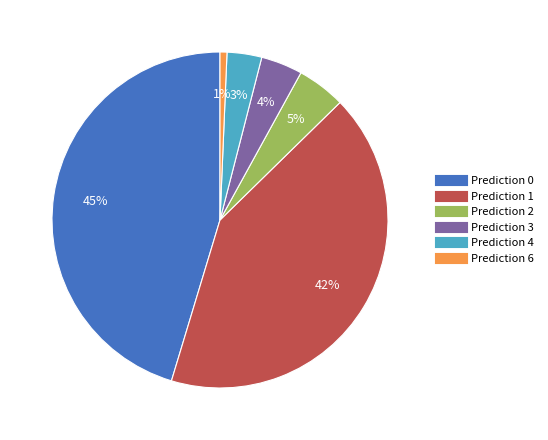

Do Prediction 4 and Prediction 0 together represent more than half of the pie?

No